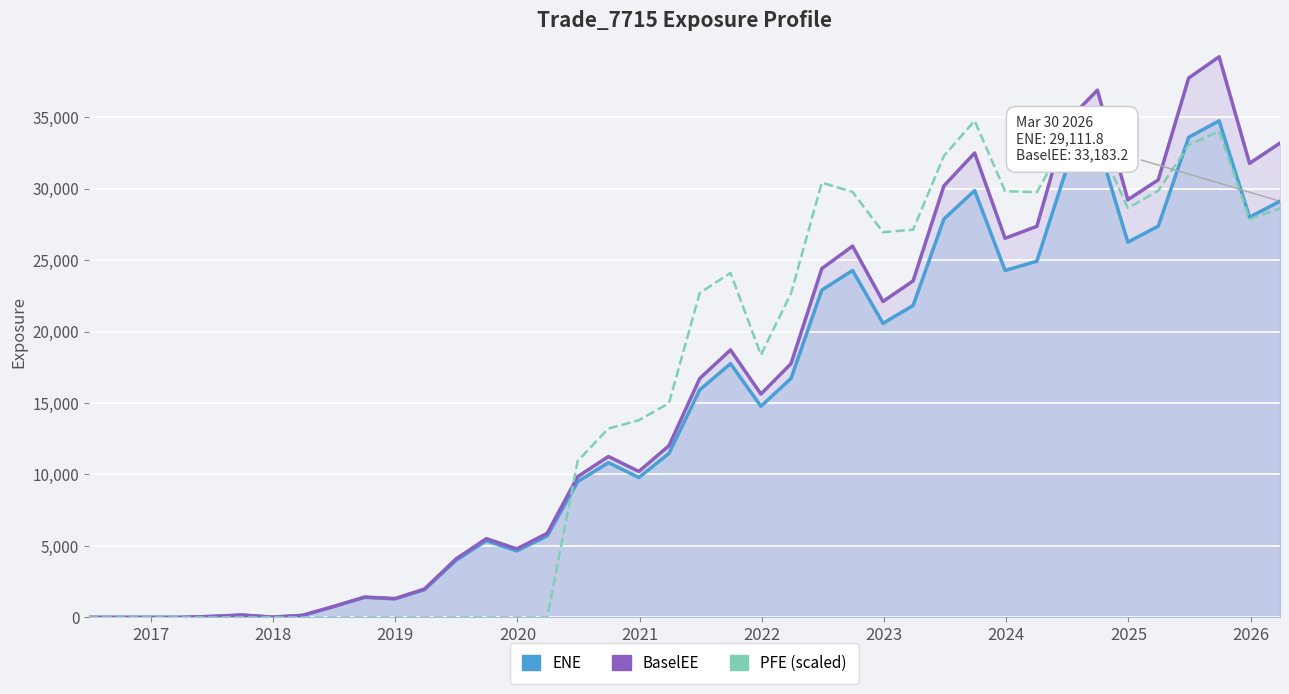

What is the sum of all ENE values?

572509.4